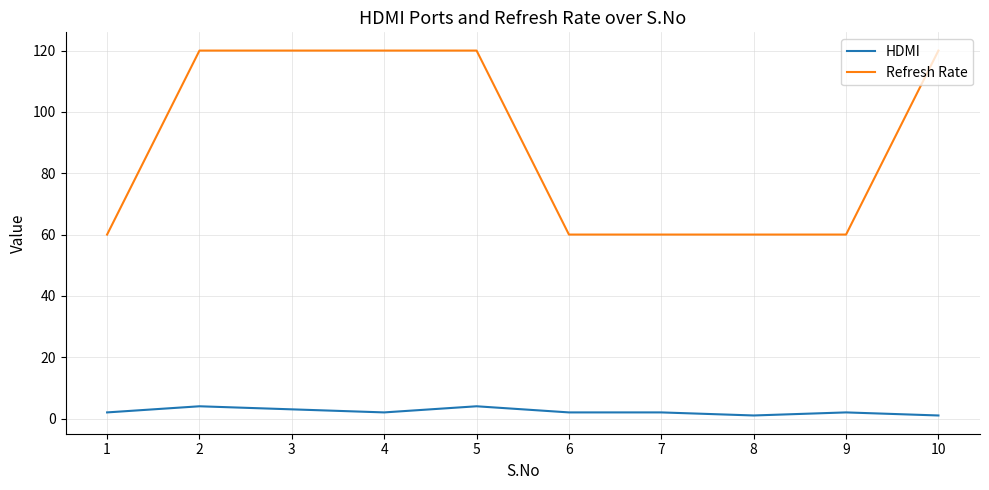

What is the difference between the maximum and minimum values in the Refresh Rate series?

60